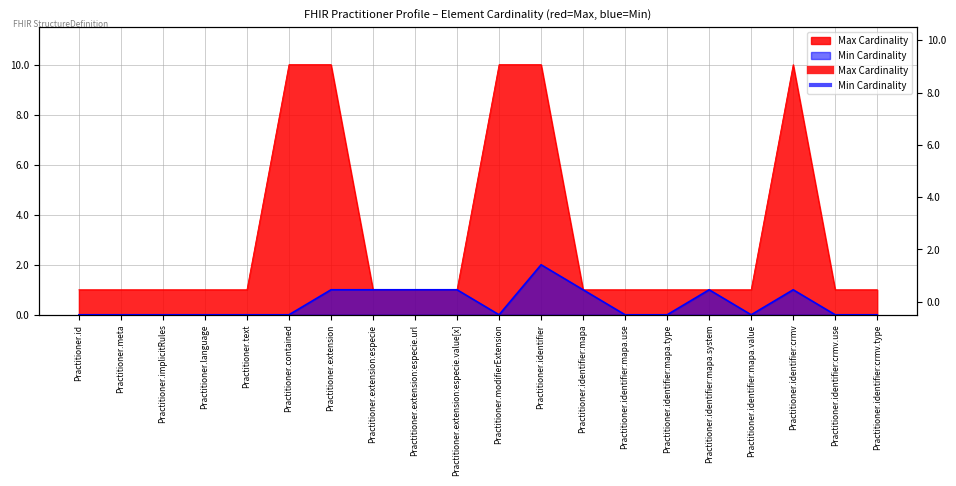

True or false: Max Cardinality and Min Cardinality cross at least once.

False